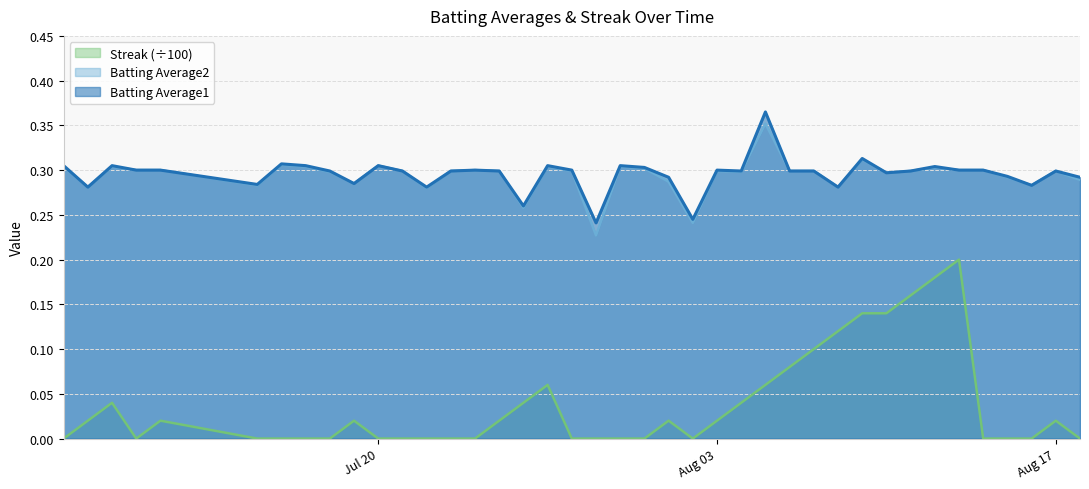

The value of Batting Average1 at 2010-07-16 is 0.2. True or false?

False